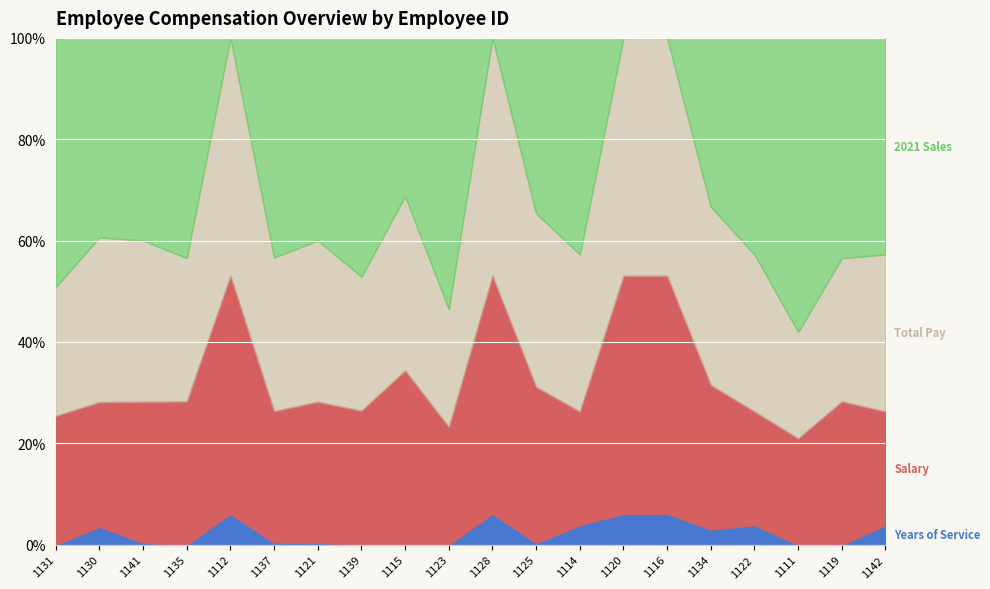

Rank the series by their maximum value, from highest to lowest.

Total Pay, 2021 Sales, Salary, Years of Service